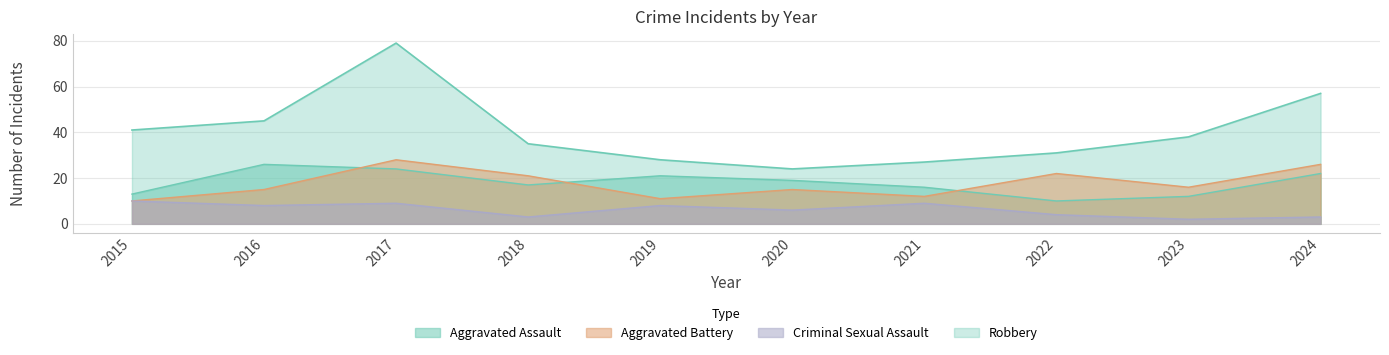

Is the value of Robbery at 2017 greater than the value of Aggravated Assault at 2022?

Yes